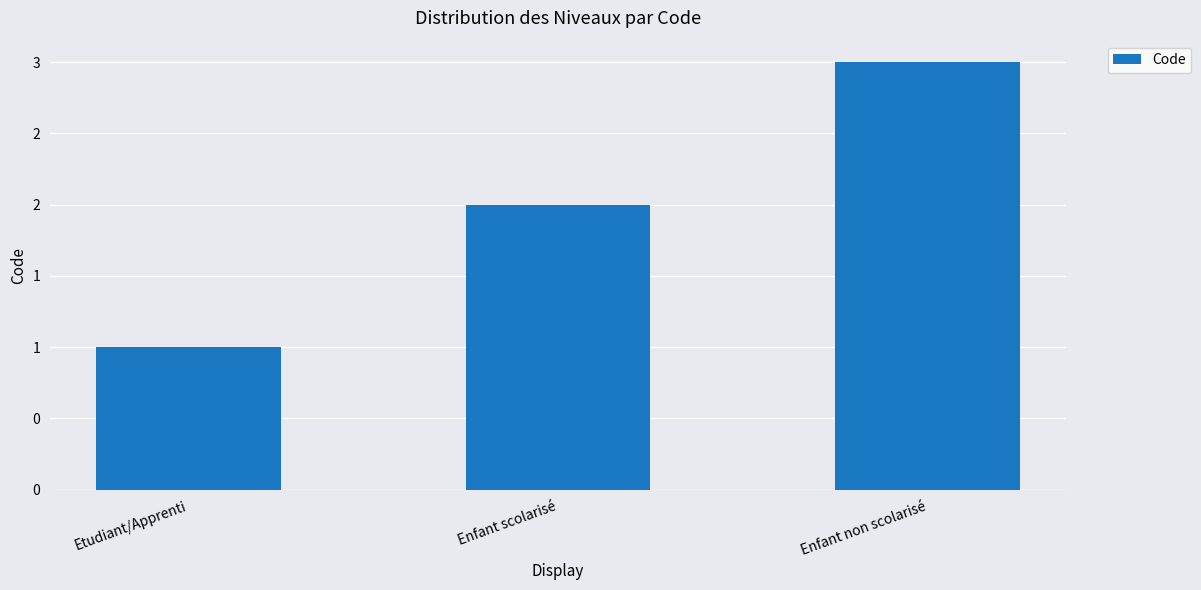

The value at Enfant non scolarisé is 3. True or false?

True